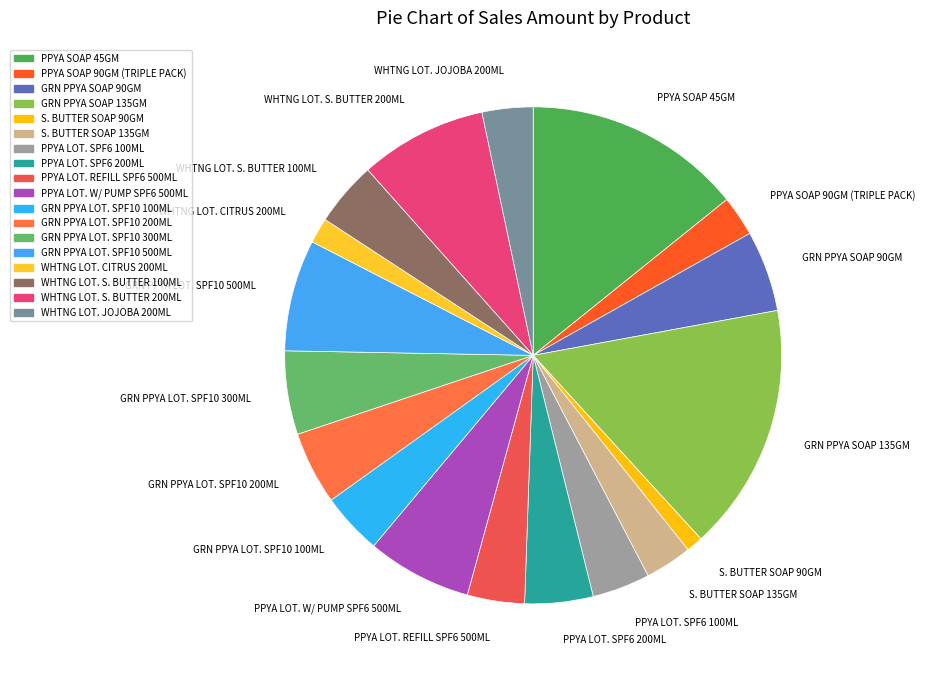

How many segments does this pie chart have?

18